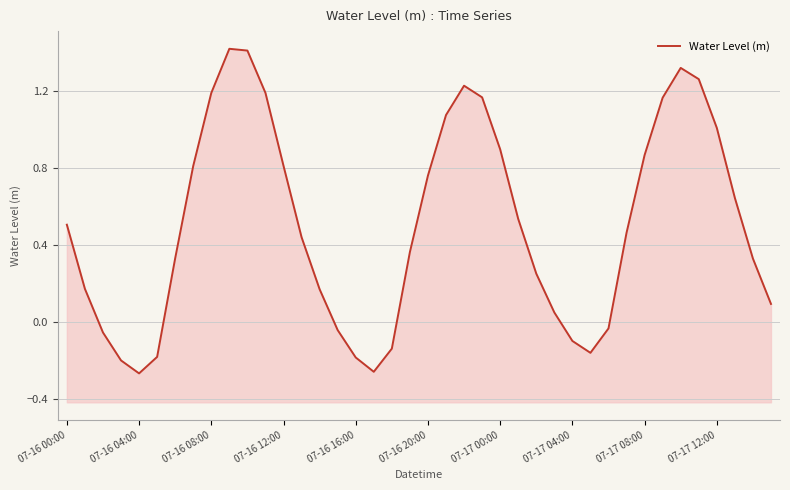

The chart shows a value of 0.1 at 39. True or false?

True